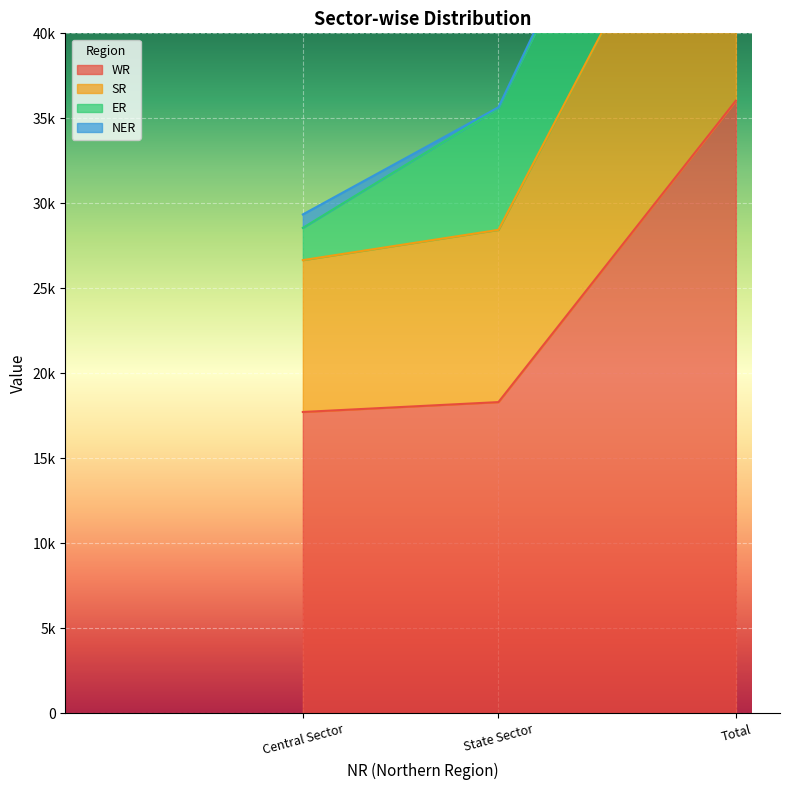

What is the total value across all series at State Sector?

46752